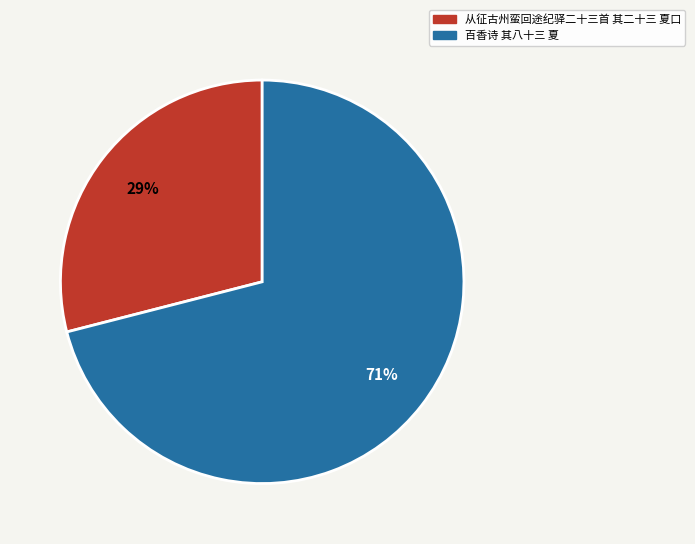

Which has a higher value, 从征古州蛮回途纪驿二十三首 其二十三 夏口 or 百香诗 其八十三 夏?

百香诗 其八十三 夏